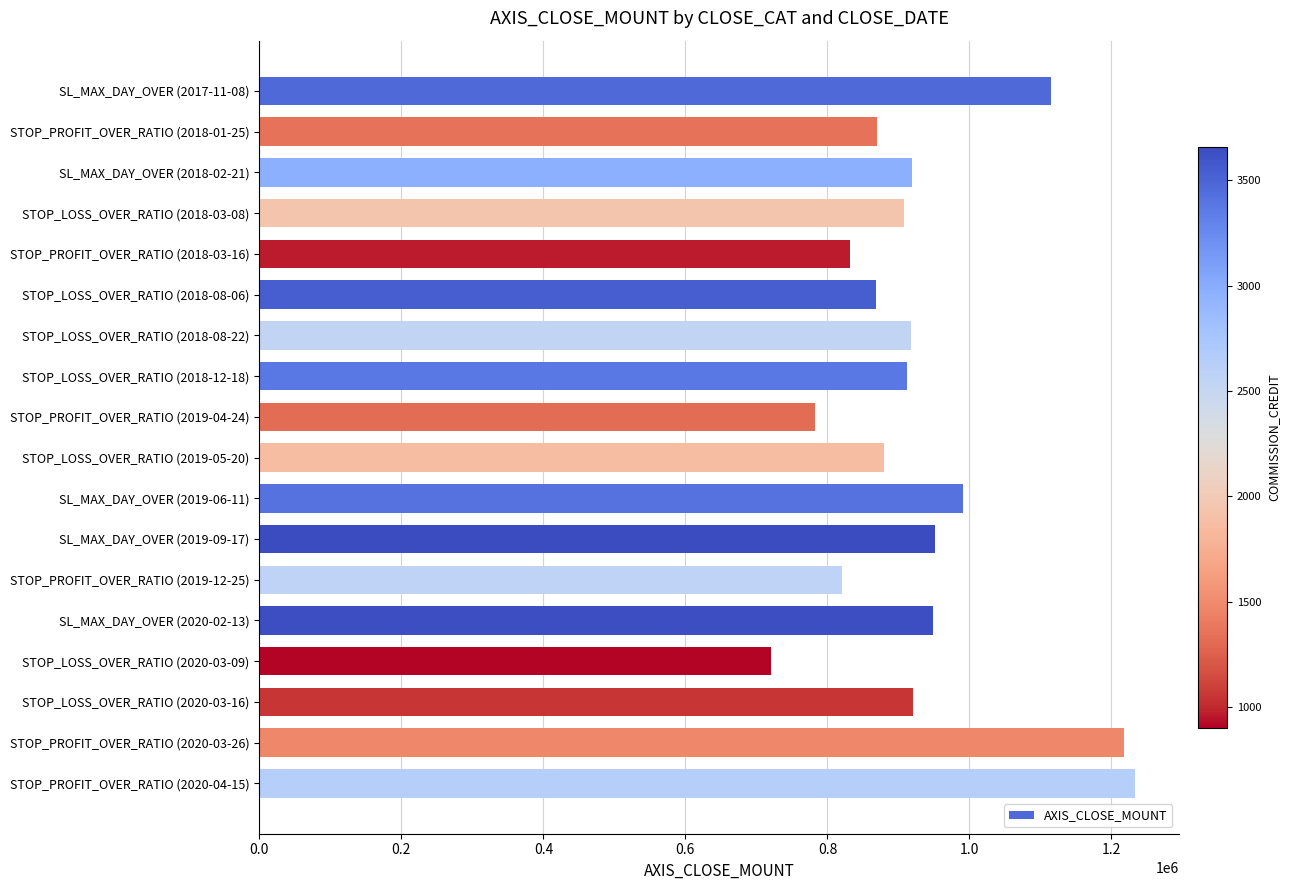

What is the difference between the maximum and minimum values?

513000